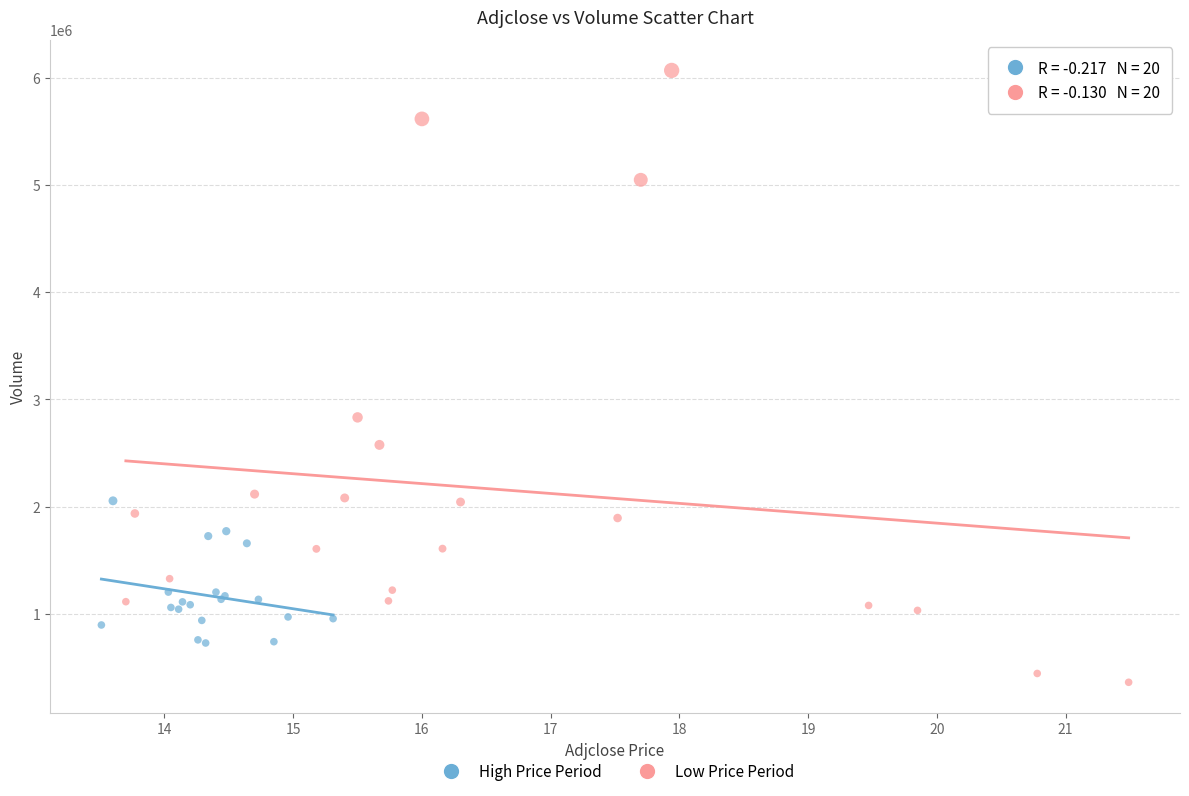

Which series contains the lowest Y value?

Low Price Period